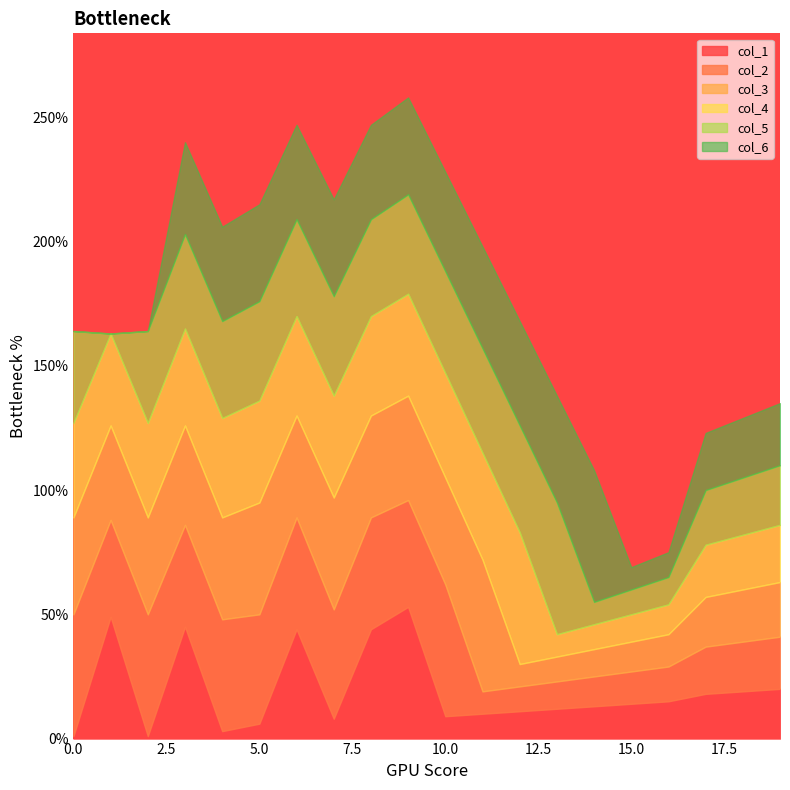

After their last crossing, which series has the higher values: col_2 or col_5?

col_5